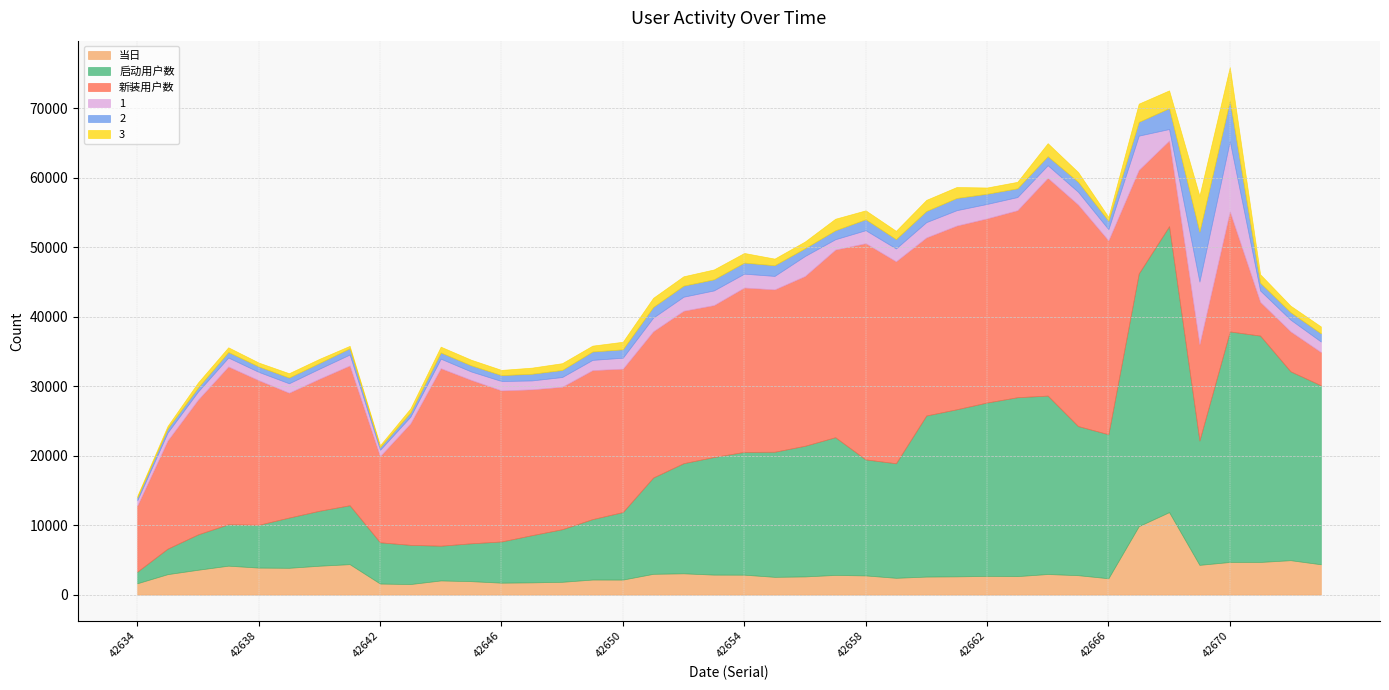

What is the total value across all series at 42665?

60795